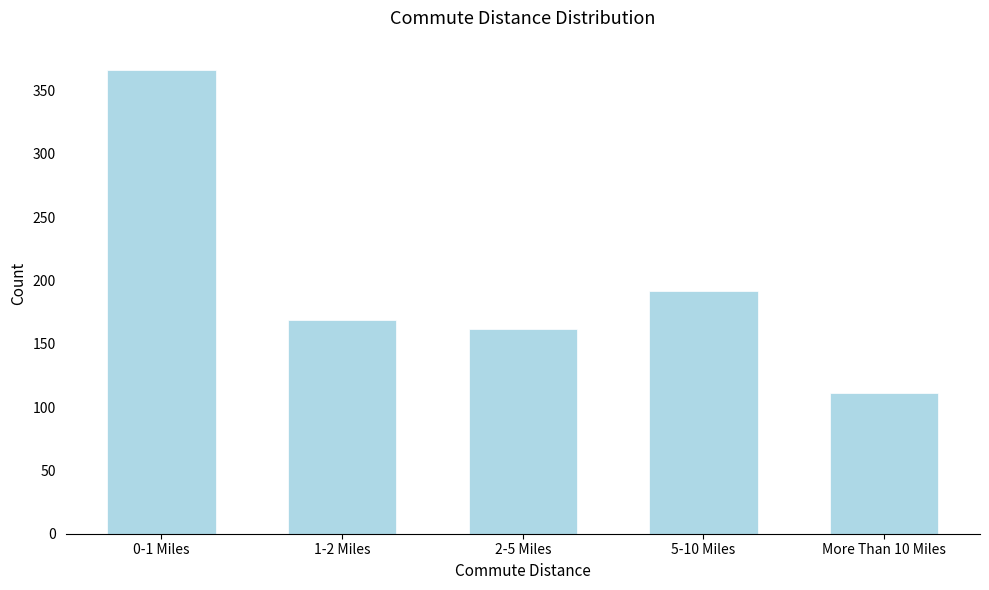

Reading left to right, what are all the values shown in this chart?

0-1 Miles=366	1-2 Miles=169	2-5 Miles=162	5-10 Miles=192	More Than 10 Miles=111